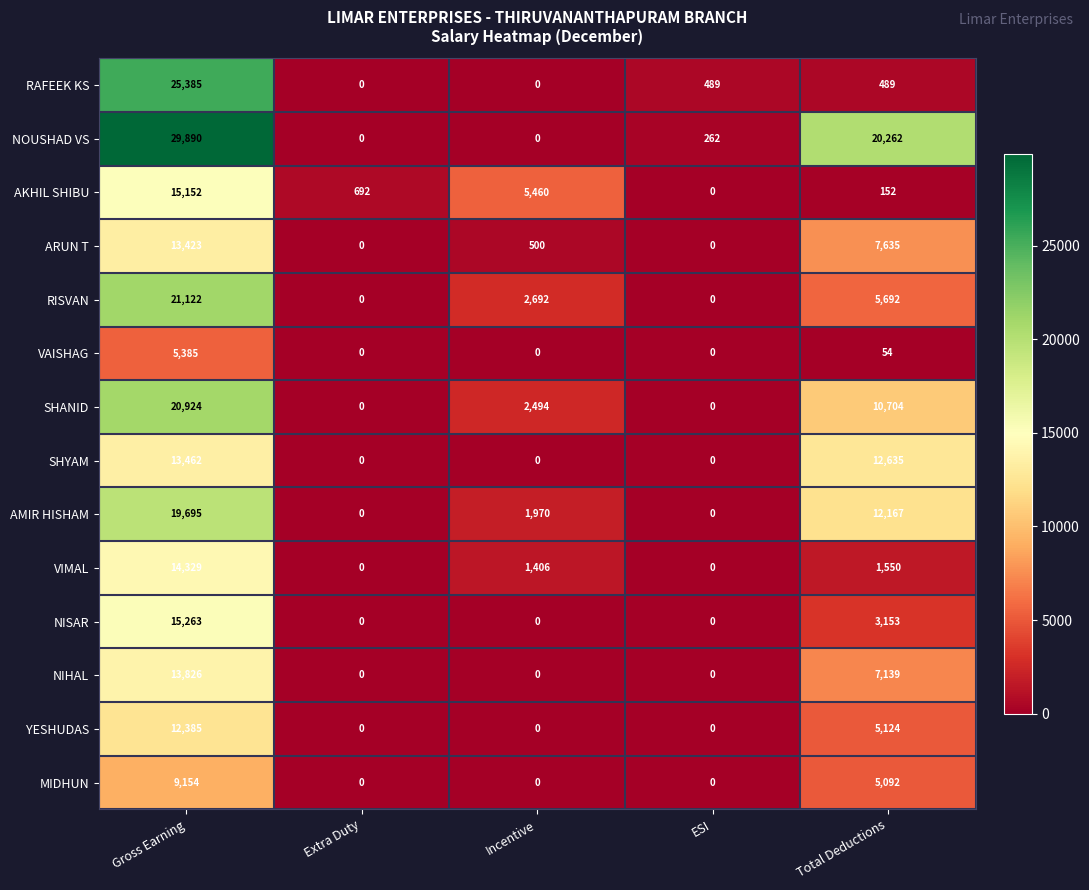

What is the sum of all VIMAL values?

17285